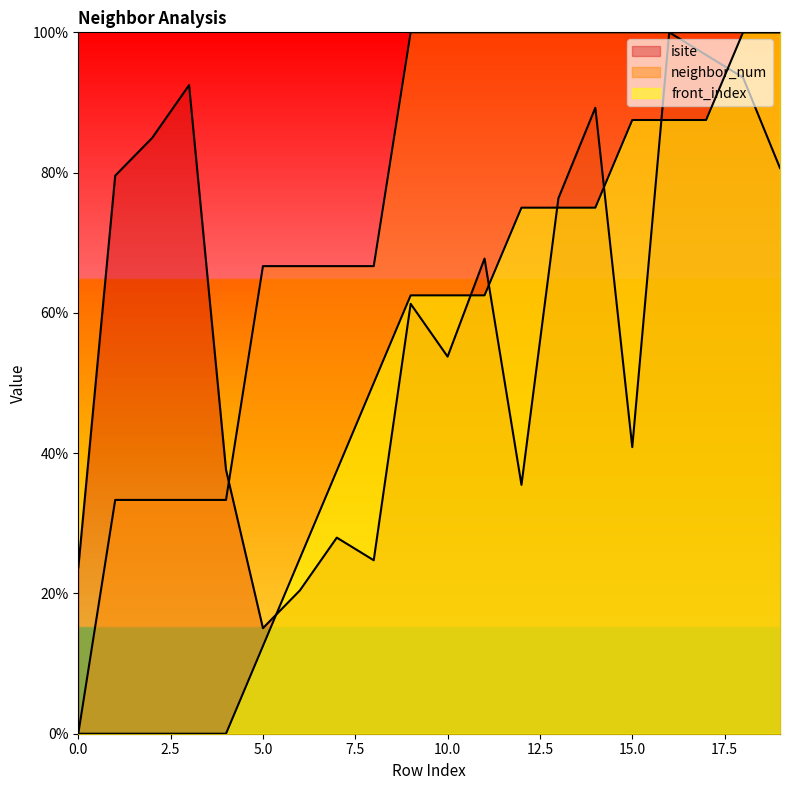

True or false: neighbor_num and front_index intersect in this chart.

False